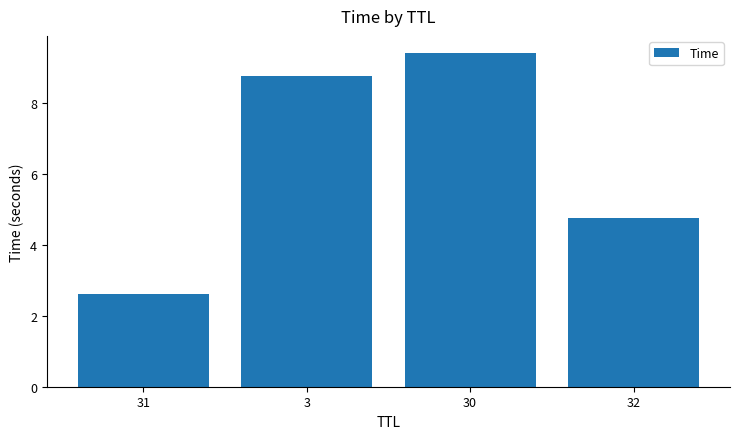

Between 31 and 3, which is larger?

3